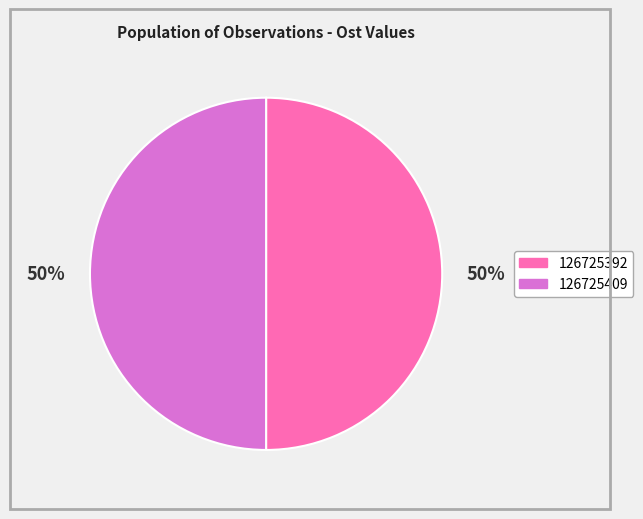

To the nearest percent, what is the combined percentage of 126725409 and 126725392?

100%